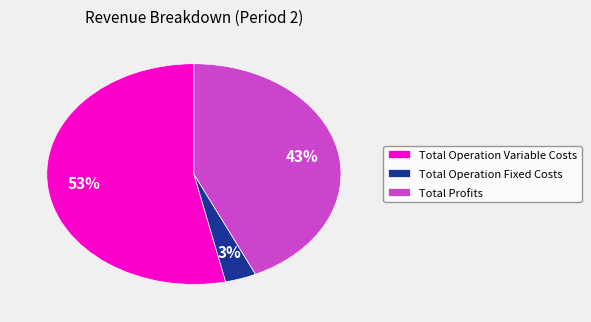

To the nearest percent, what is the average slice percentage?

33%